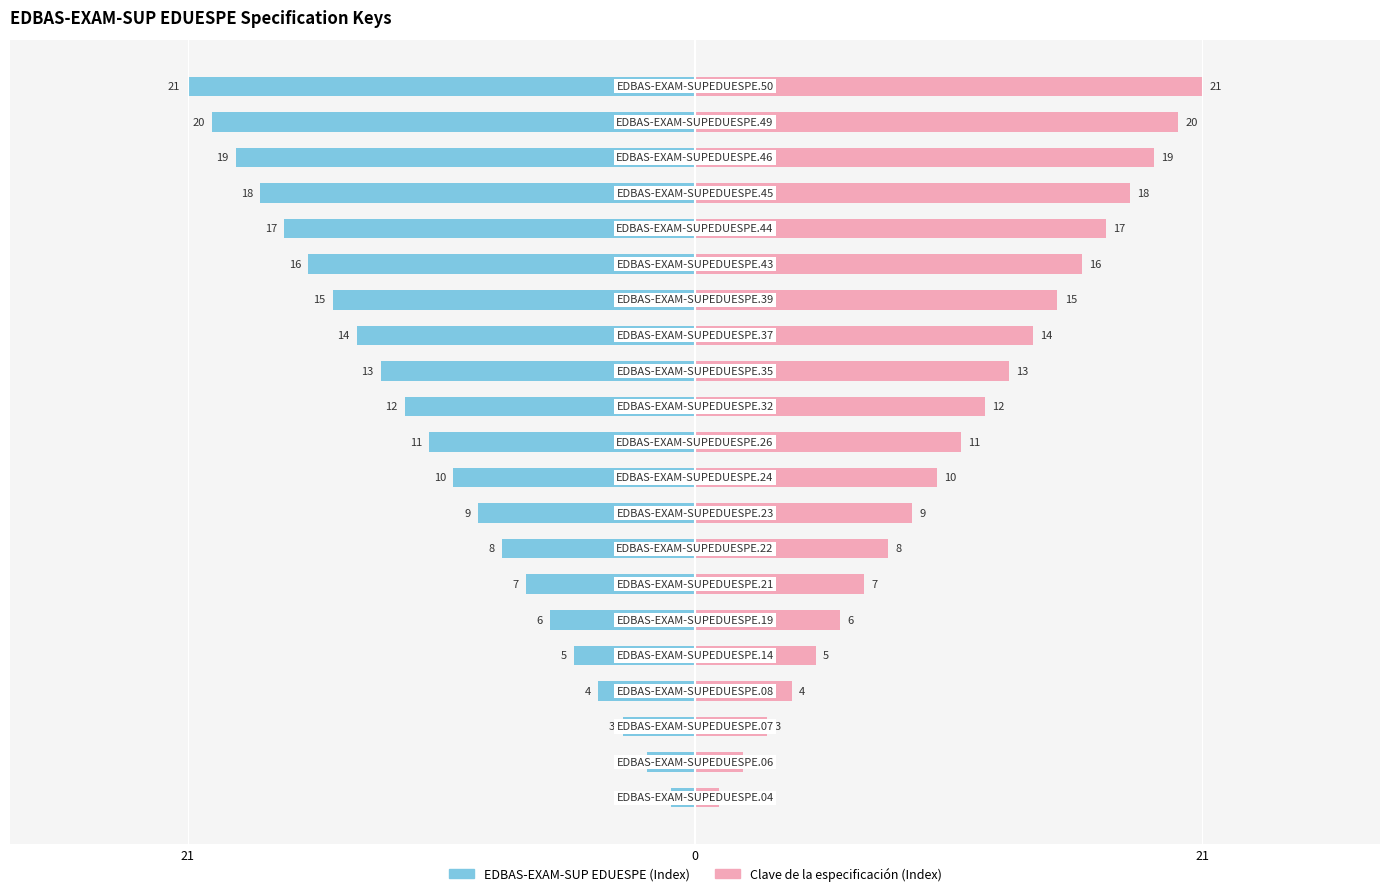

Which series has the largest total across all categories?

Clave de la especificación (Index)